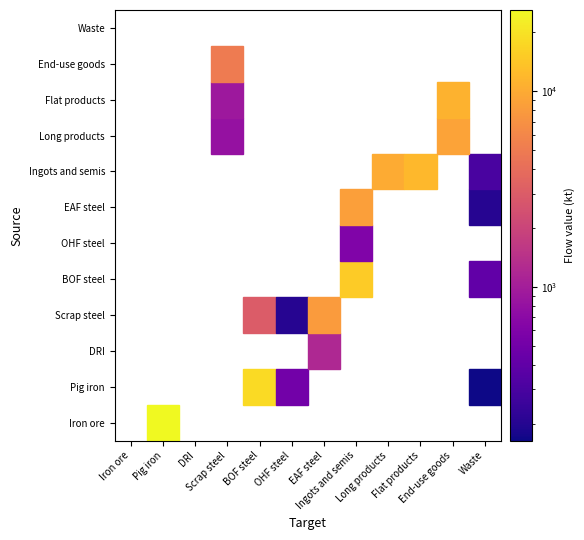

Which has a higher value, Pig iron->BOF steel or Ingots and semis->Long products?

Pig iron->BOF steel